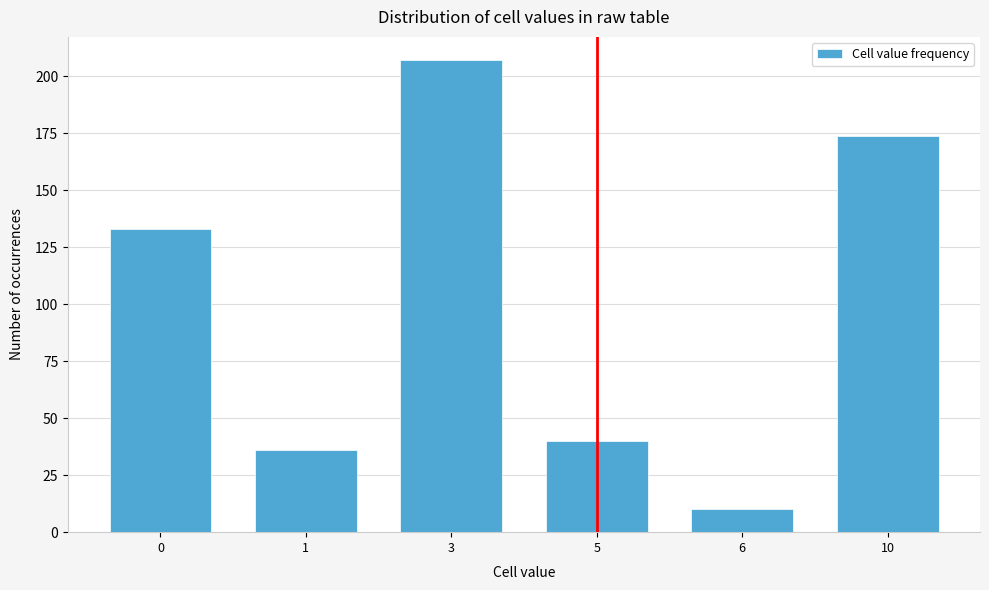

Reading left to right, transcribe all the data shown in this chart.

133	36	207	40	10	174